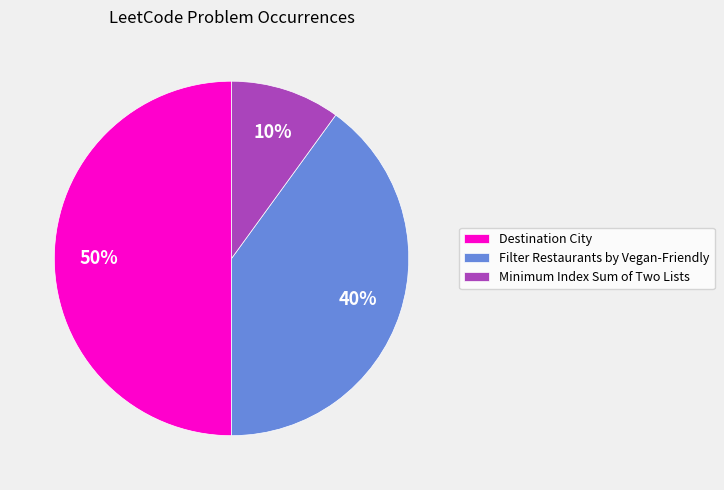

What is the smallest slice in the pie chart?

Minimum Index Sum of Two Lists